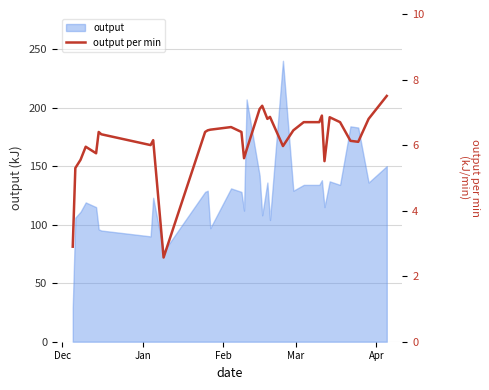

How many lines are shown in the chart?

1